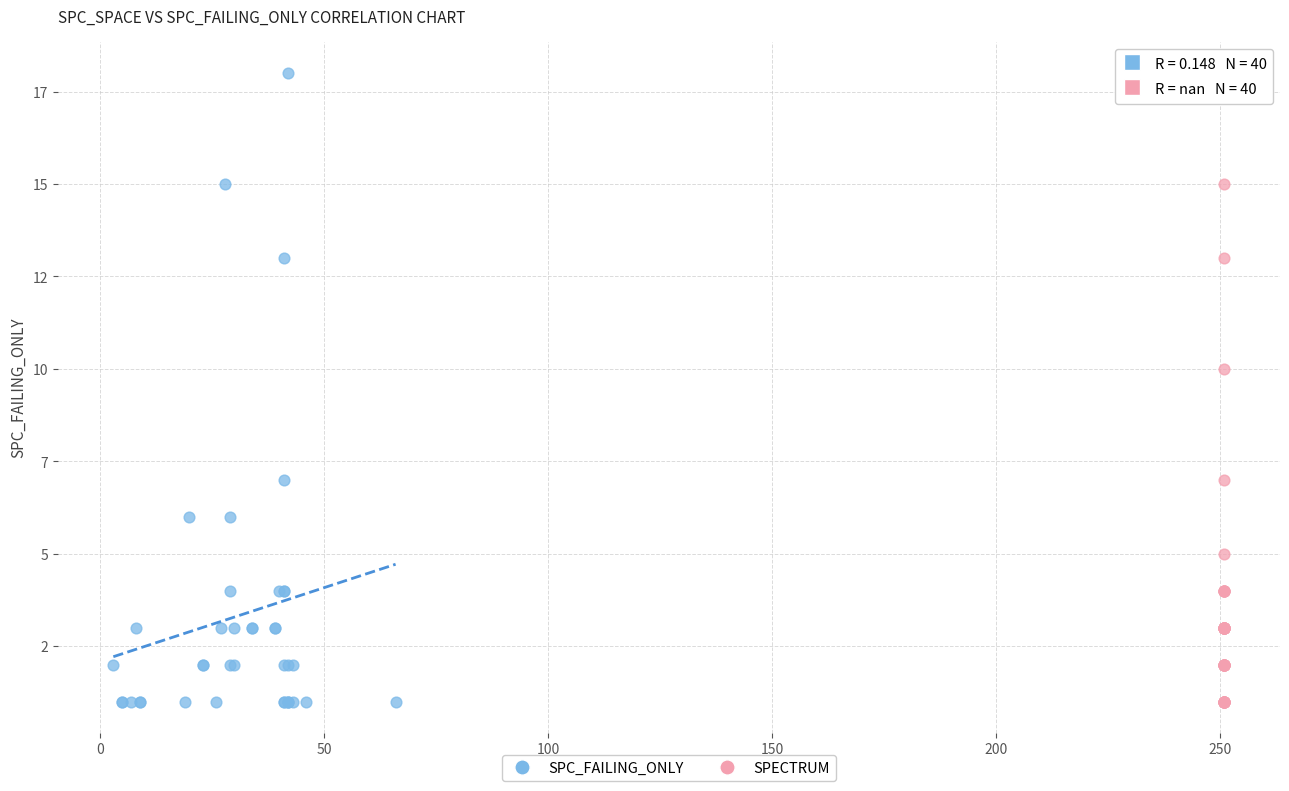

Which series has the largest Y range (max minus min)?

SPC_FAILING_ONLY